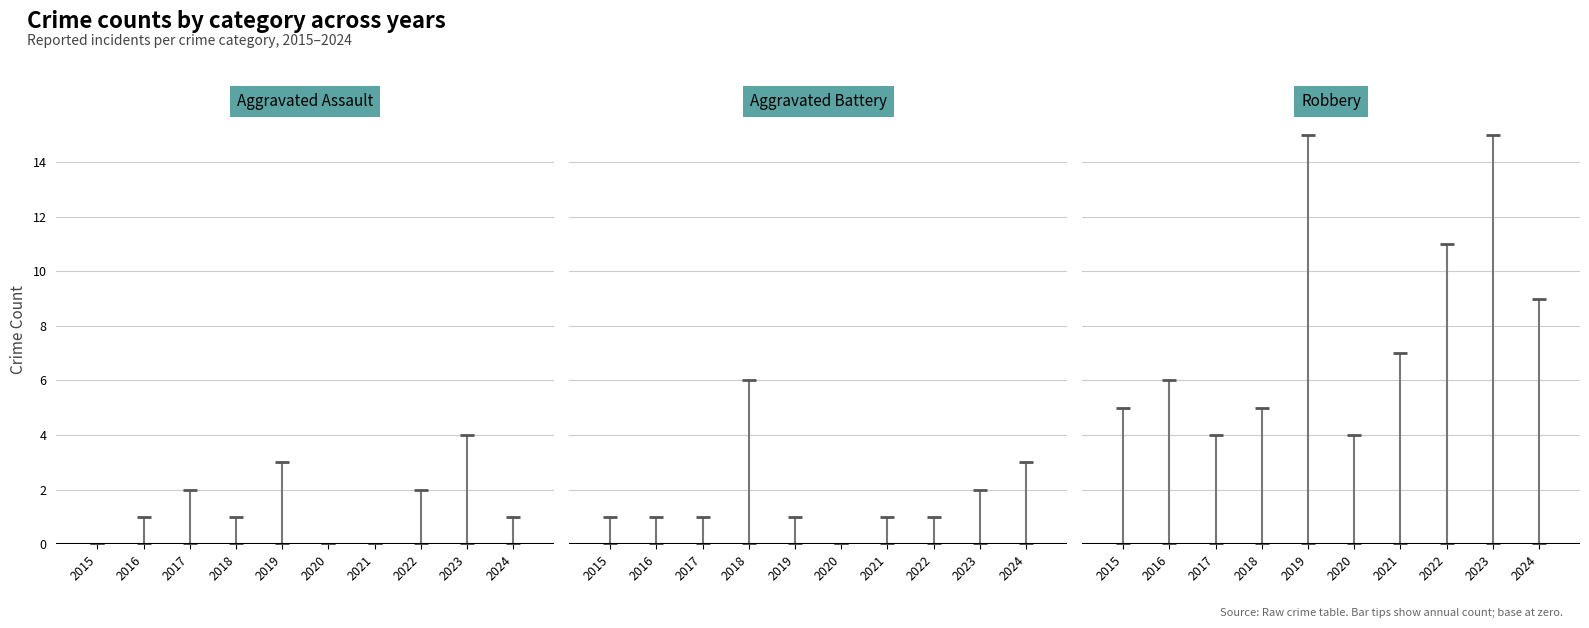

Reading right to left, extract all data points from this chart.

Aggravated Assault: 2024=1	2023=4	2022=2	2021=0	2020=0	2019=3	2018=1	2017=2	2016=1	2015=0
Aggravated Battery: 2024=3	2023=2	2022=1	2021=1	2020=0	2019=1	2018=6	2017=1	2016=1	2015=1
Robbery: 2024=9	2023=15	2022=11	2021=7	2020=4	2019=15	2018=5	2017=4	2016=6	2015=5